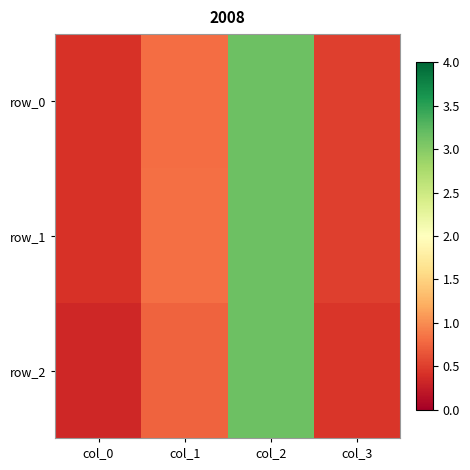

Reading left to right, list all the values displayed in this chart.

row_0: col_0=0.4	col_1=0.8	col_2=3.1	col_3=0.5
row_1: col_0=0.4	col_1=0.8	col_2=3.1	col_3=0.5
row_2: col_0=0.3	col_1=0.7	col_2=3.1	col_3=0.5